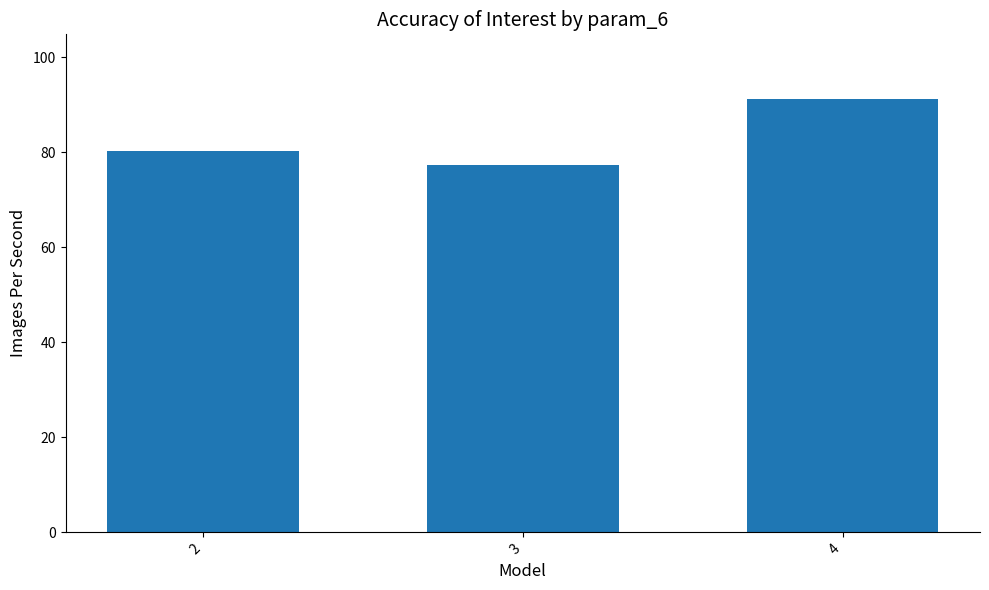

Rank the categories by value from highest to lowest.

4, 2, 3